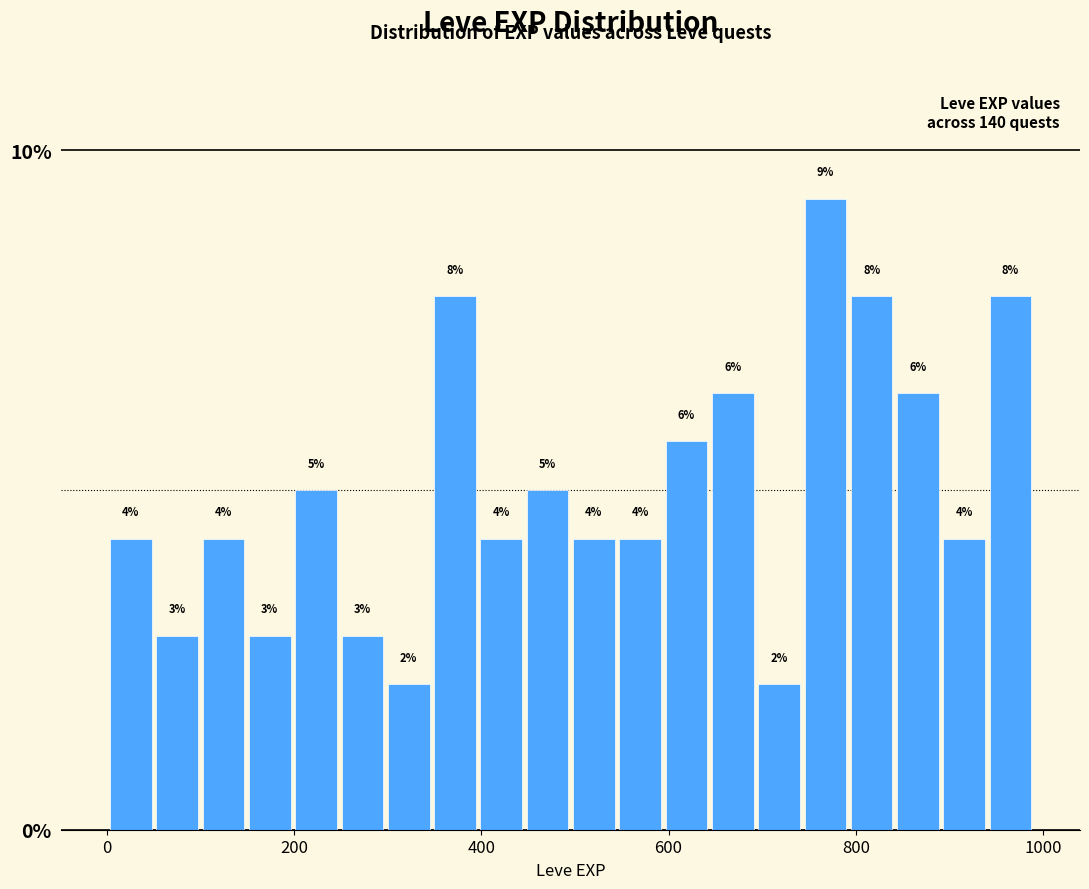

Read against the x-axis, roughly where is the centre of the tallest bar?

760